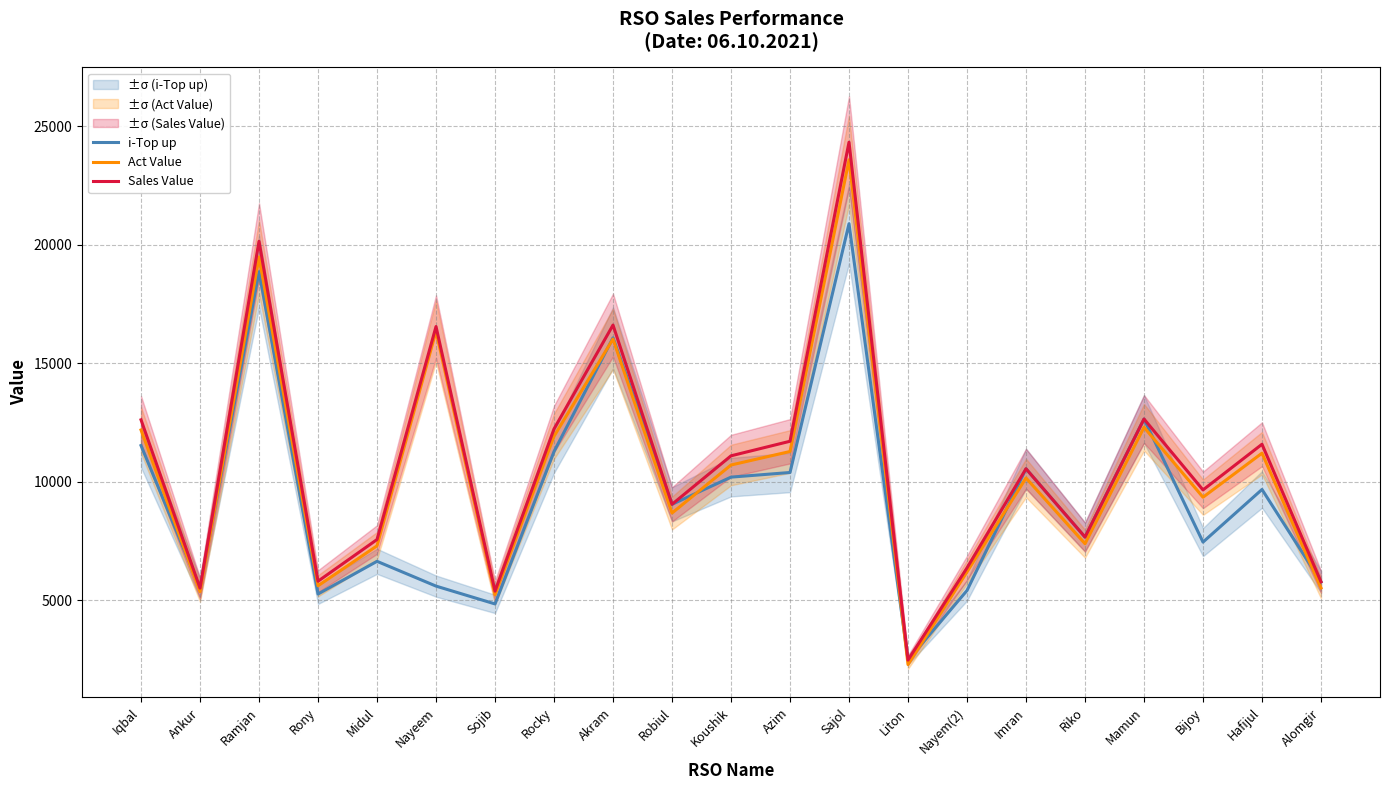

What is the maximum value for Sales Value?

24331.0